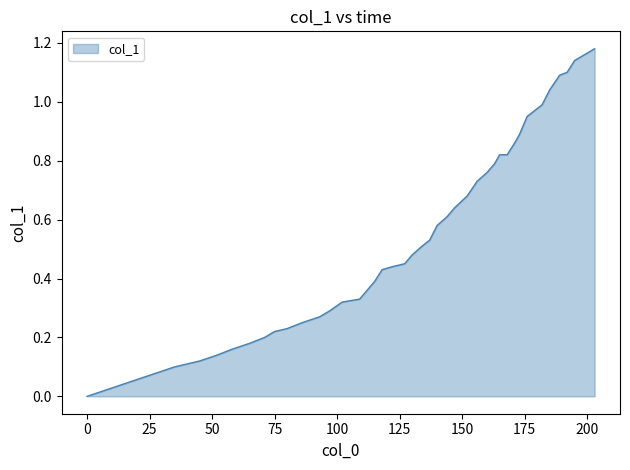

How many lines are shown in the chart?

1